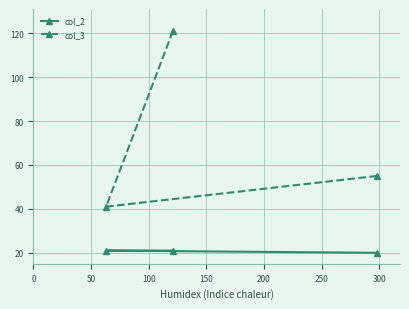

What is the average value of the col_3 series?

72